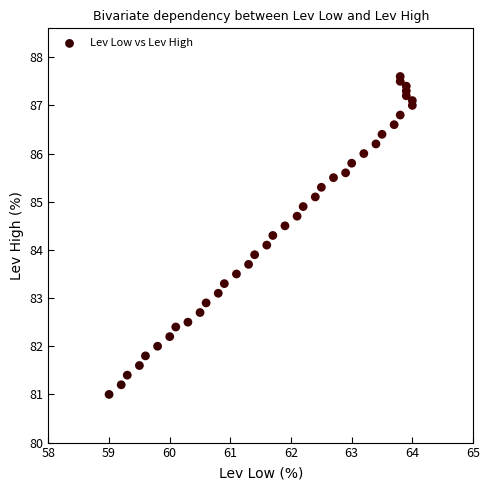

What is the range of Y values (max minus min)?

6.6